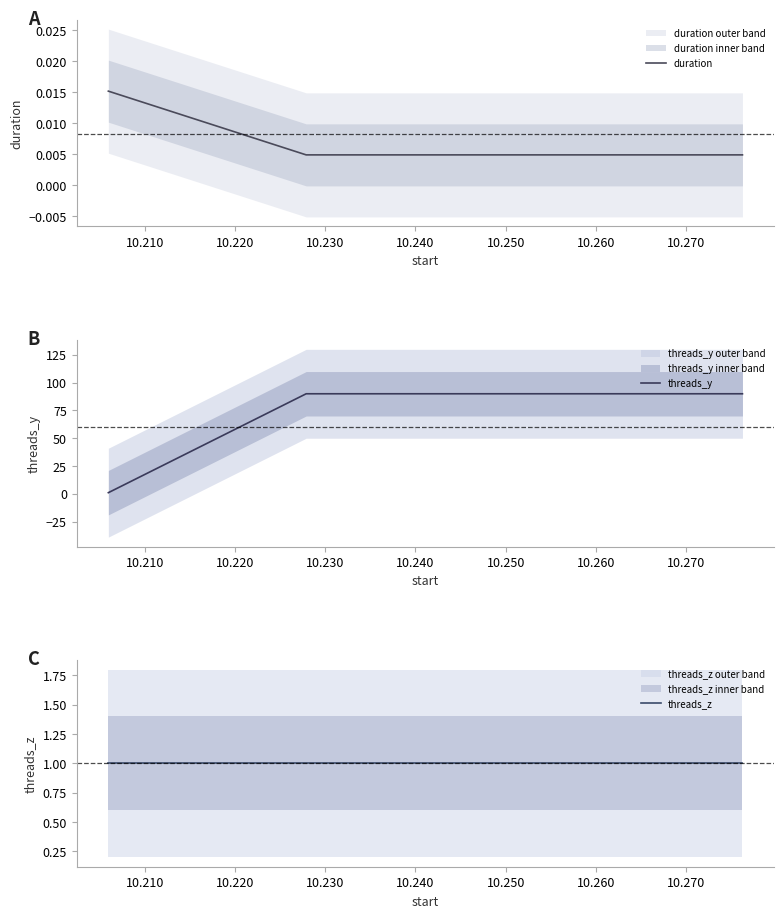

How many lines are shown in the chart?

3